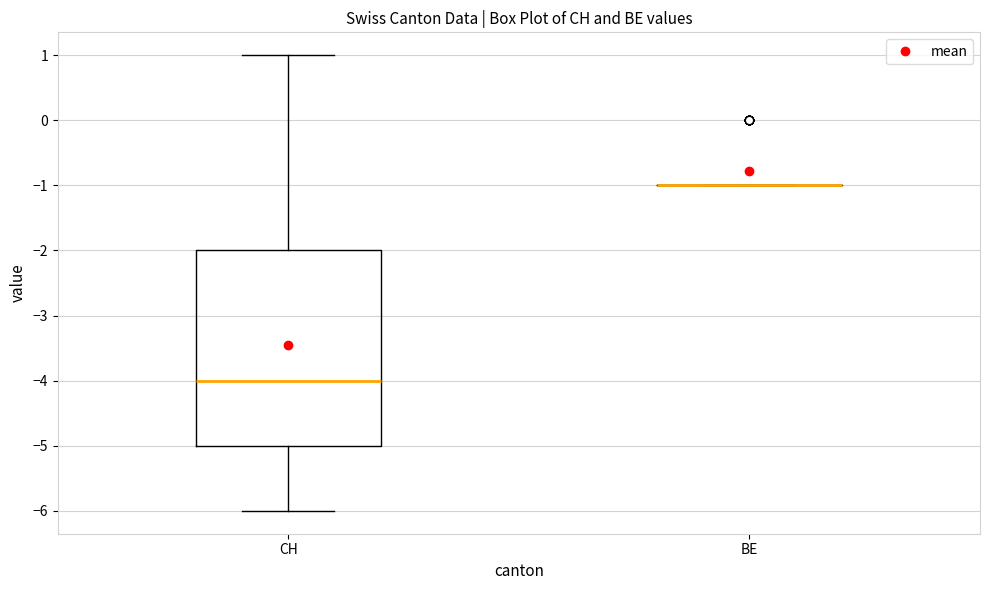

Where is the lower edge of the box for CH on the y-axis? The values are not printed on the chart, so give them approximately, as read against the axis.

-5